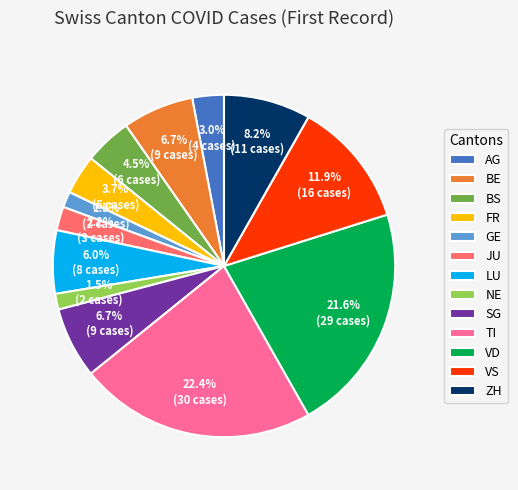

How many slices are in this pie chart?

13